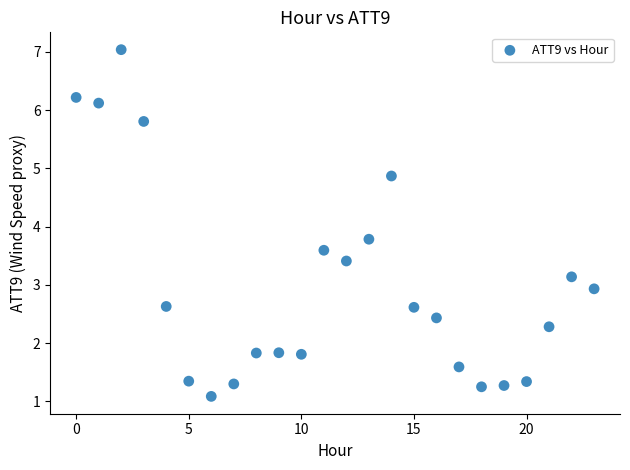

What Y value in the scatter plot is closest to 4?

3.8